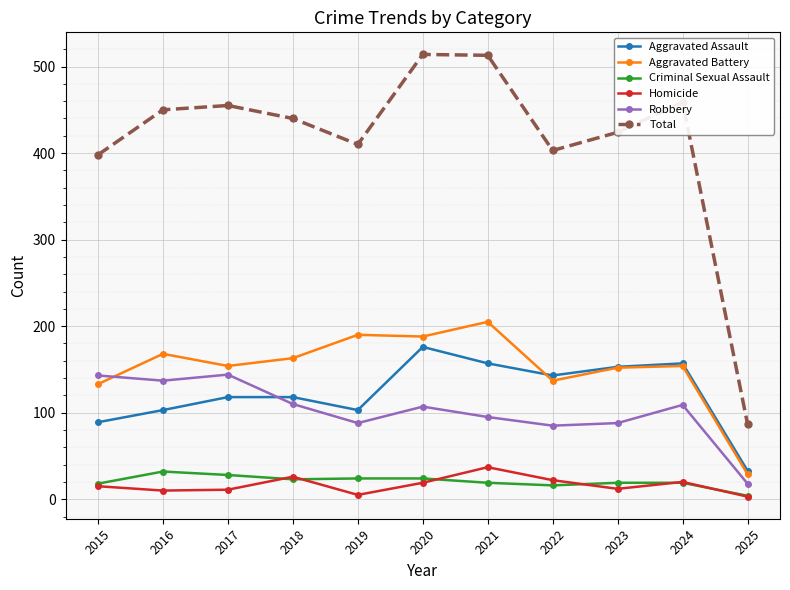

The value of Aggravated Assault at 2016 is 103. True or false?

True